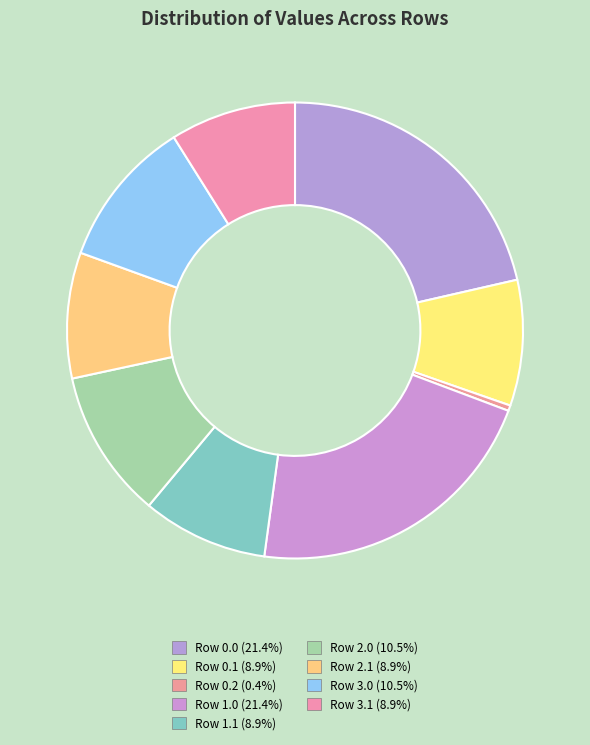

What is the total percentage of Row 1.0 and Row 3.0?

32.0%